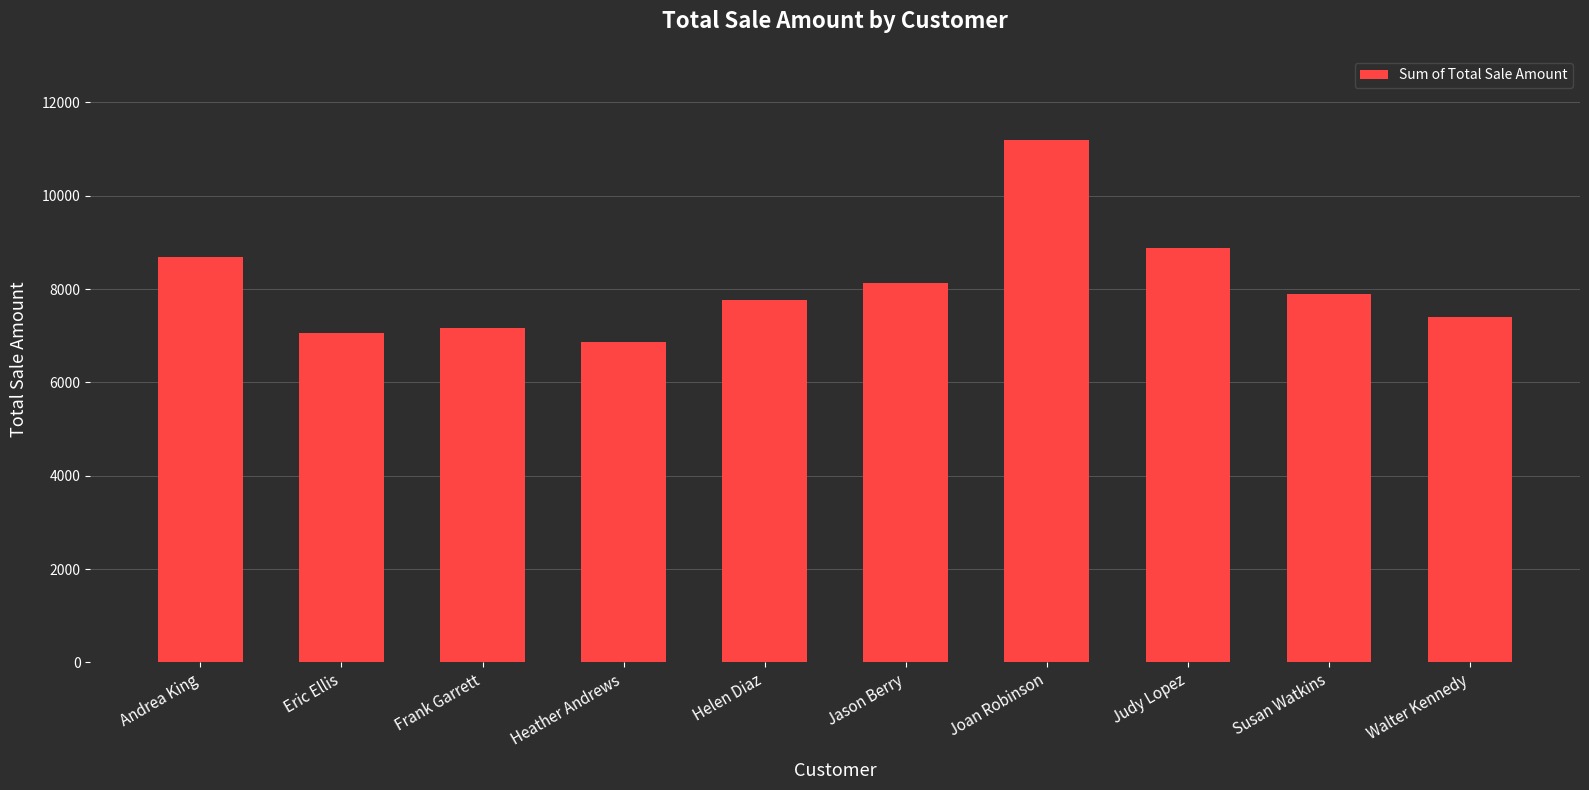

Which label corresponds to the largest value in the chart?

Joan Robinson